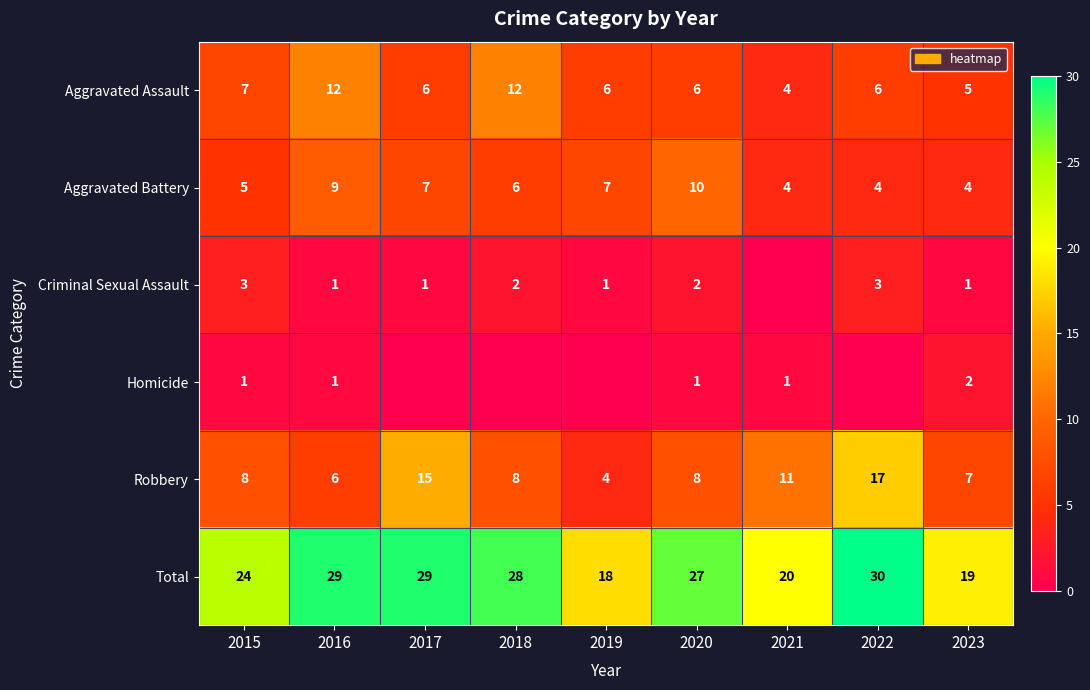

What is the sum of the Aggravated Assault values at 2019 and 2017?

12